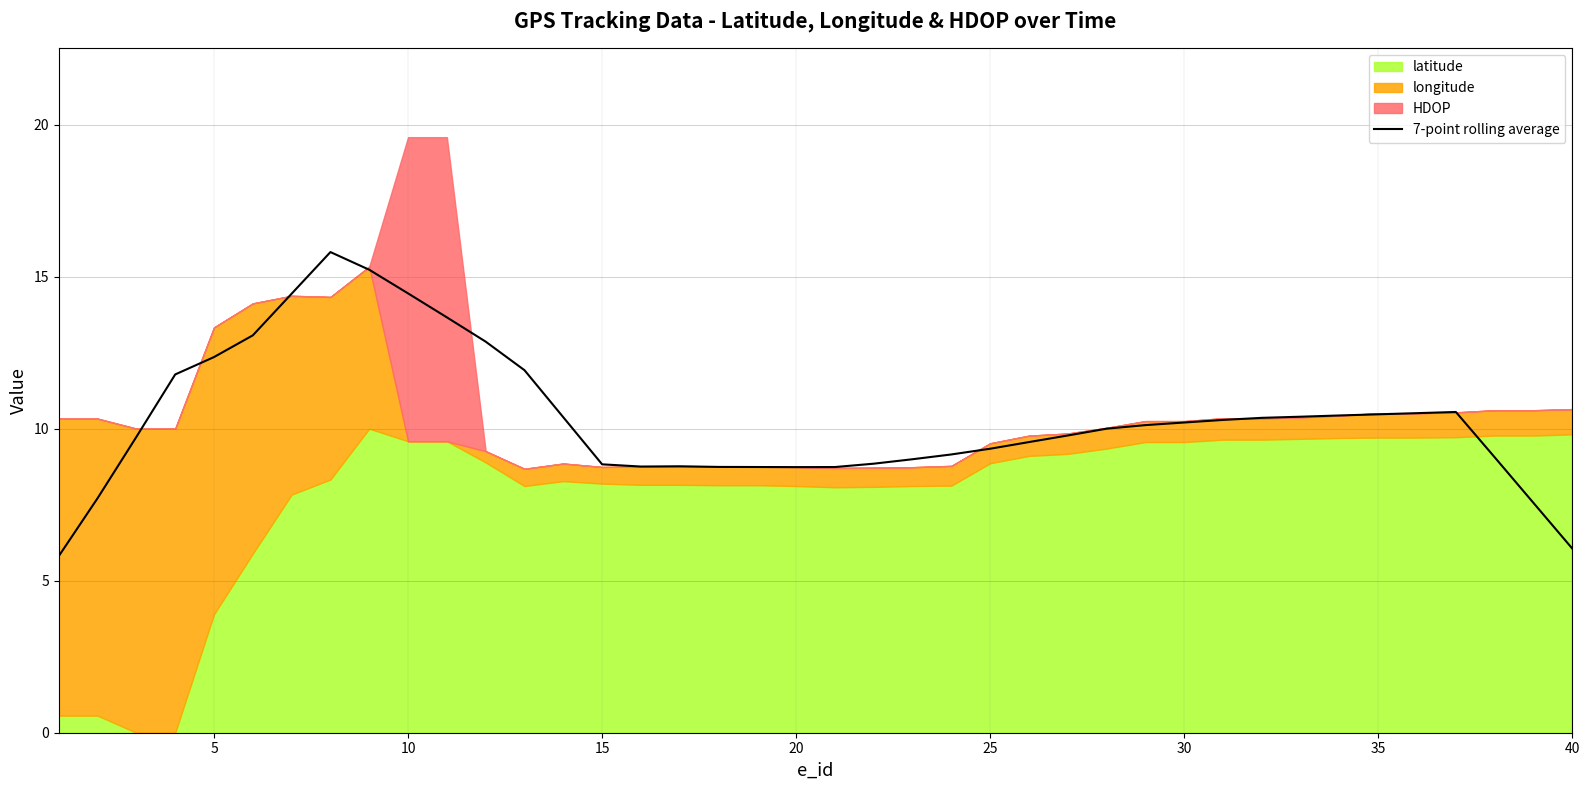

What is the minimum value for 7-point rolling average?

5.8